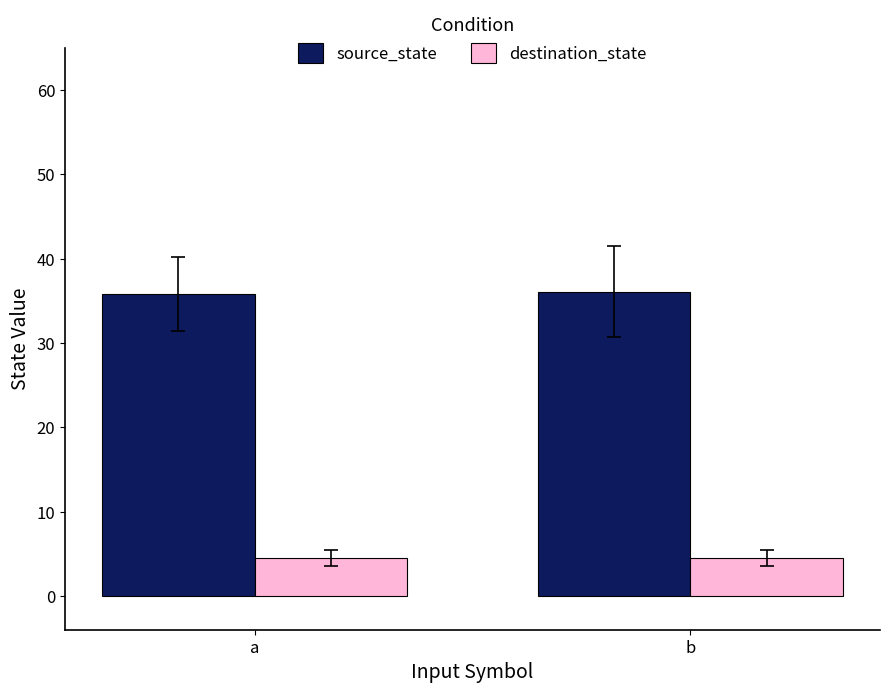

Rank the series at a from highest to lowest value.

source_state, destination_state